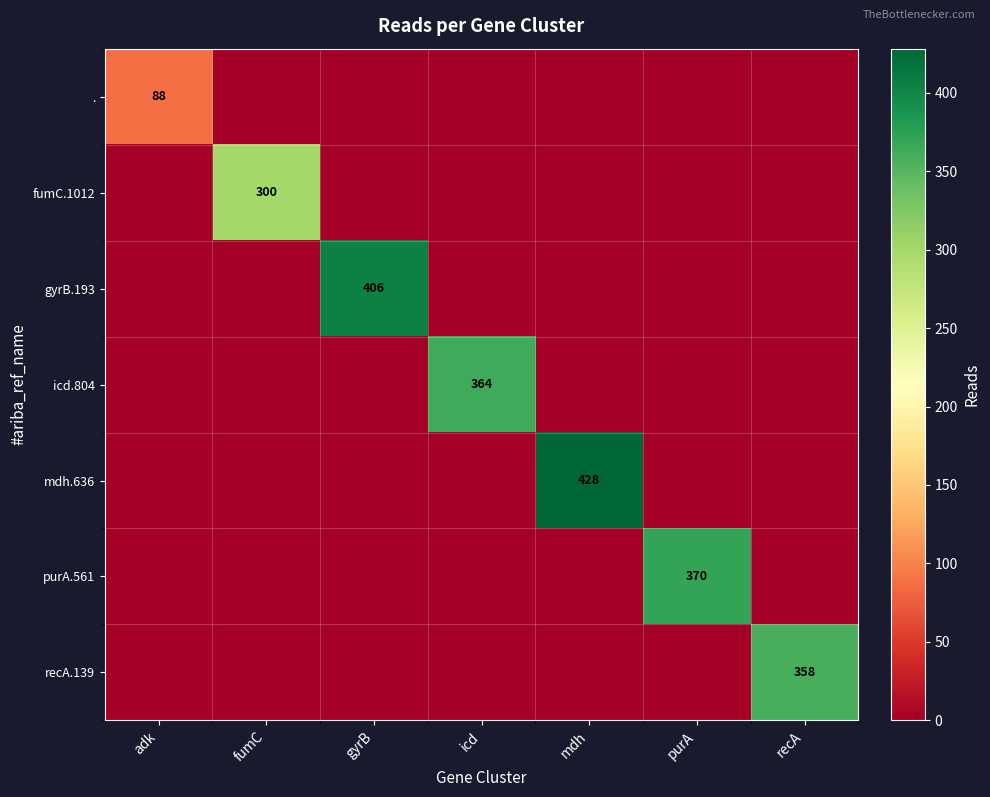

At which category does the chart reach its peak across all series?

mdh